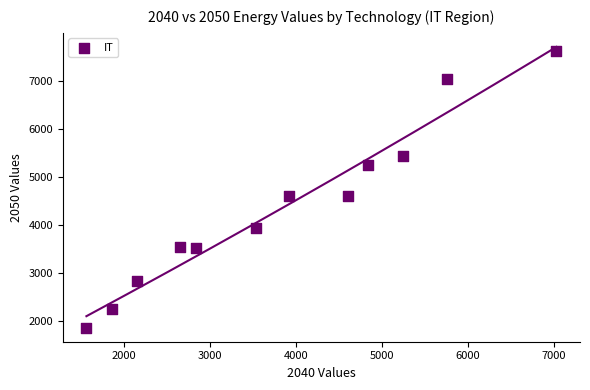

What is the range of Y values (max minus min)?

5765.9